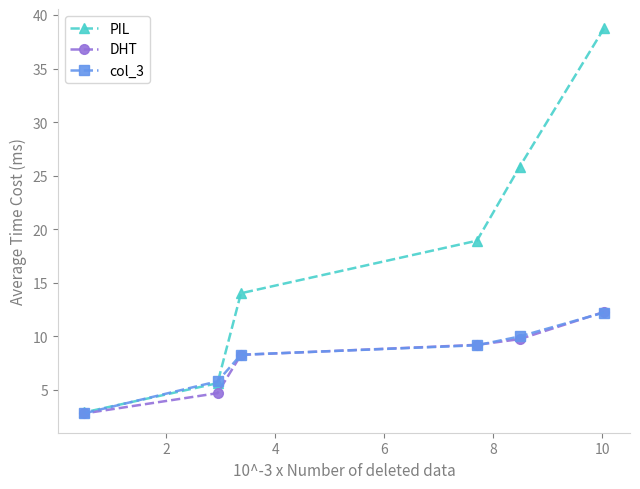

True or false: DHT has more than 0 points higher than both neighbors.

False